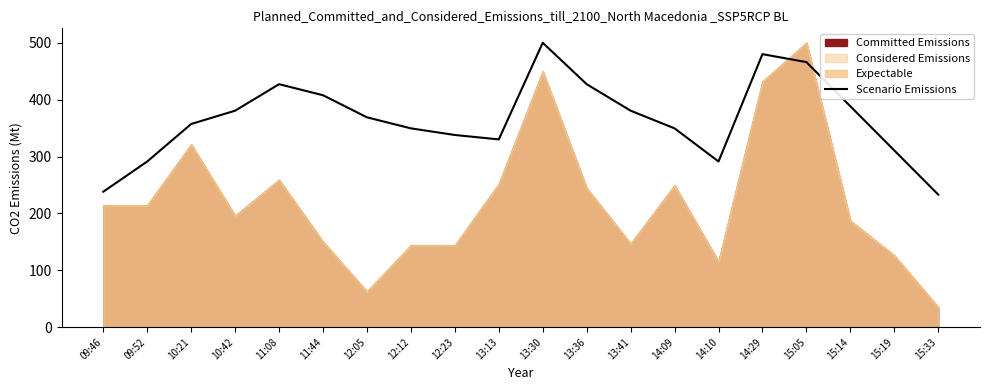

Reading left to right, extract all data points from this chart.

09:46=238.1	09:52=291.3	10:21=357.2	10:42=380.6	11:08=427.2	11:44=407.8	12:05=368.9	12:12=349.5	12:23=337.9	13:13=330.1	13:30=500.0	13:36=427.2	13:41=380.6	14:09=349.5	14:10=291.3	14:29=480.0	15:05=466.0	15:14=388.3	15:19=310.7	15:33=233.0